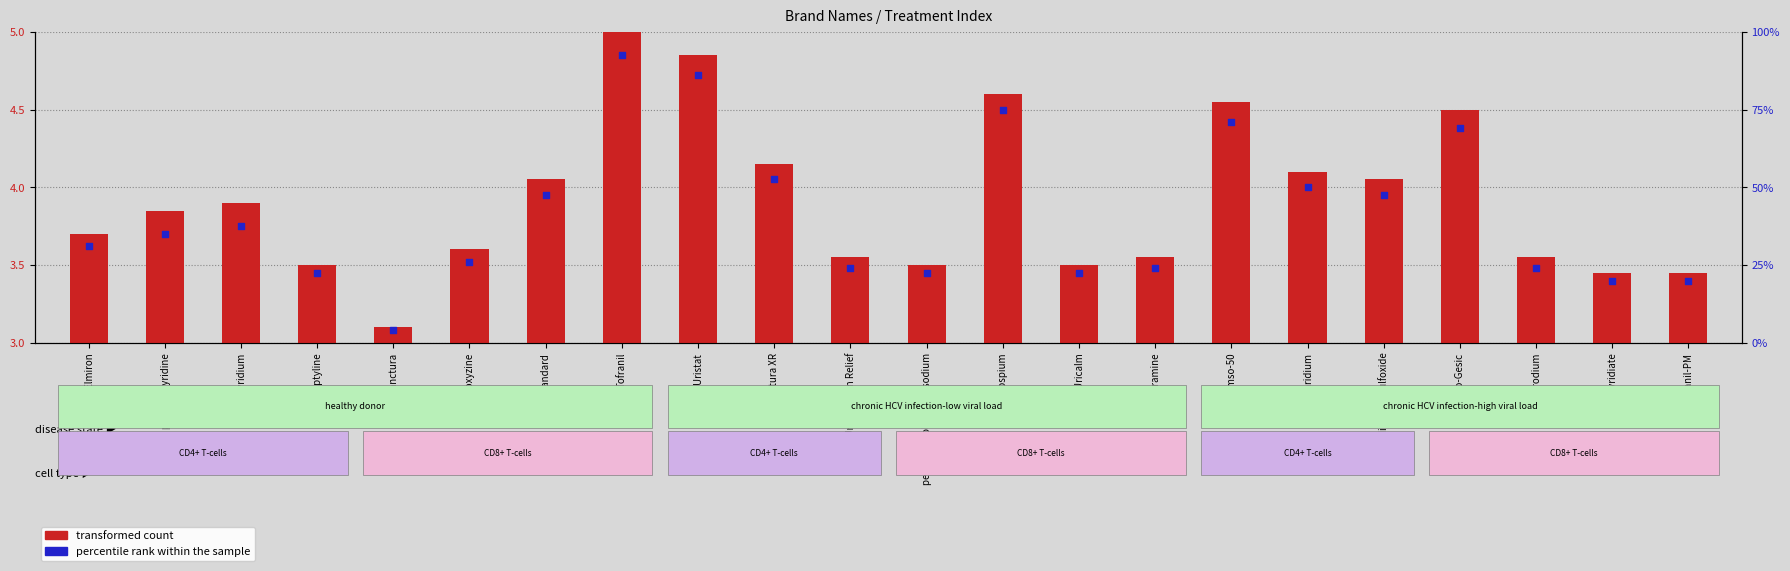

Is the value of percentile rank within the sample at Azo Urinary Pain Relief greater than the value of transformed count at Uricalm?

Yes